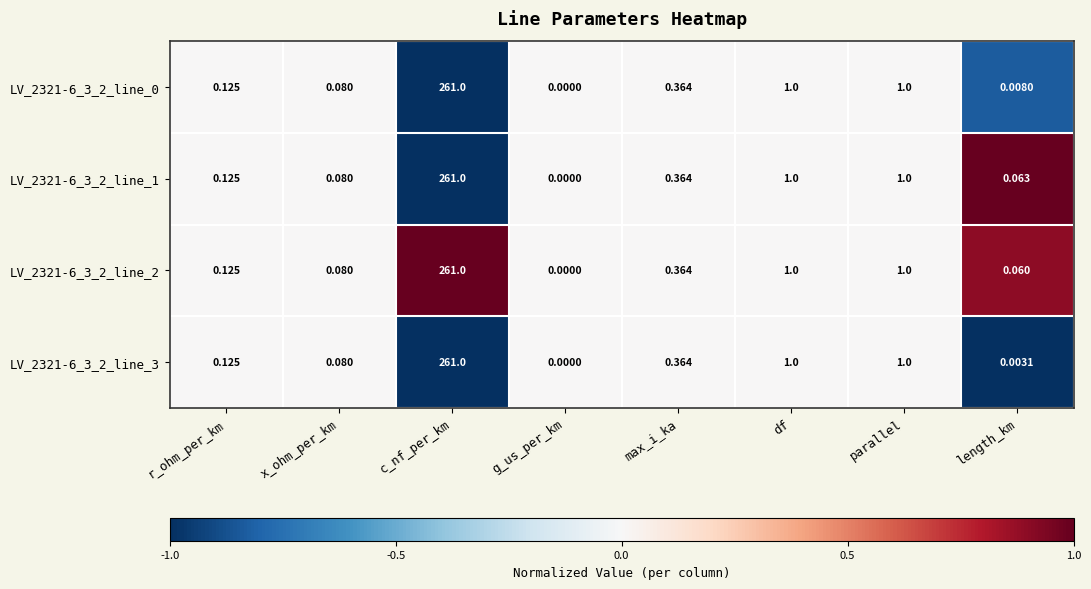

At which category does the chart reach its peak across all series?

c_nf_per_km